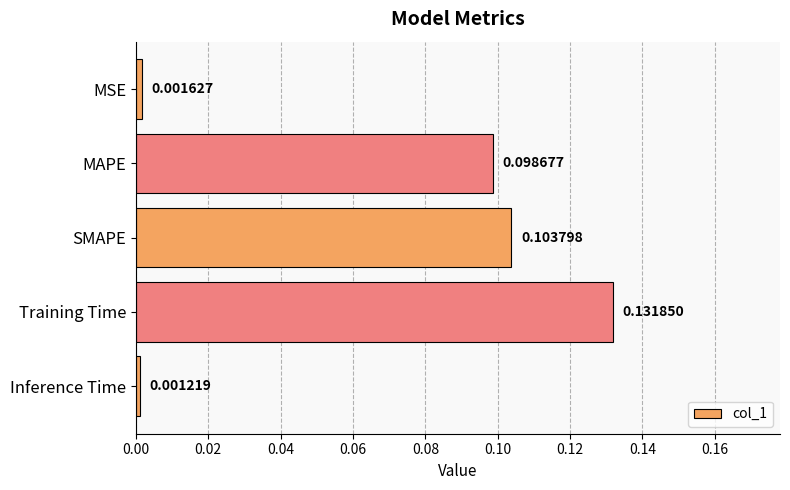

What is the sum of all values?

0.3